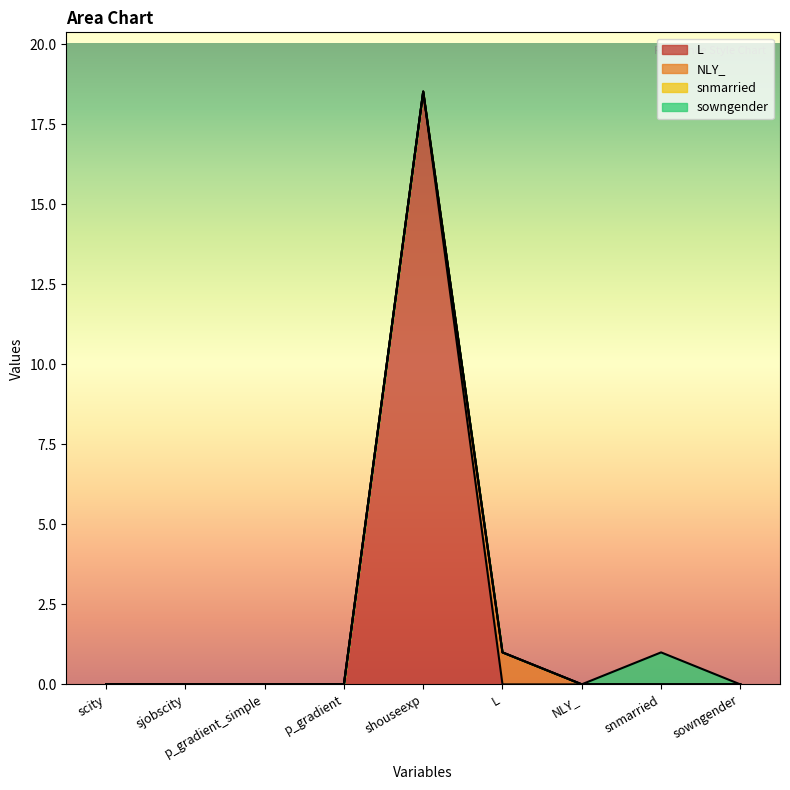

Does the chart display data point markers on the line(s)?

No